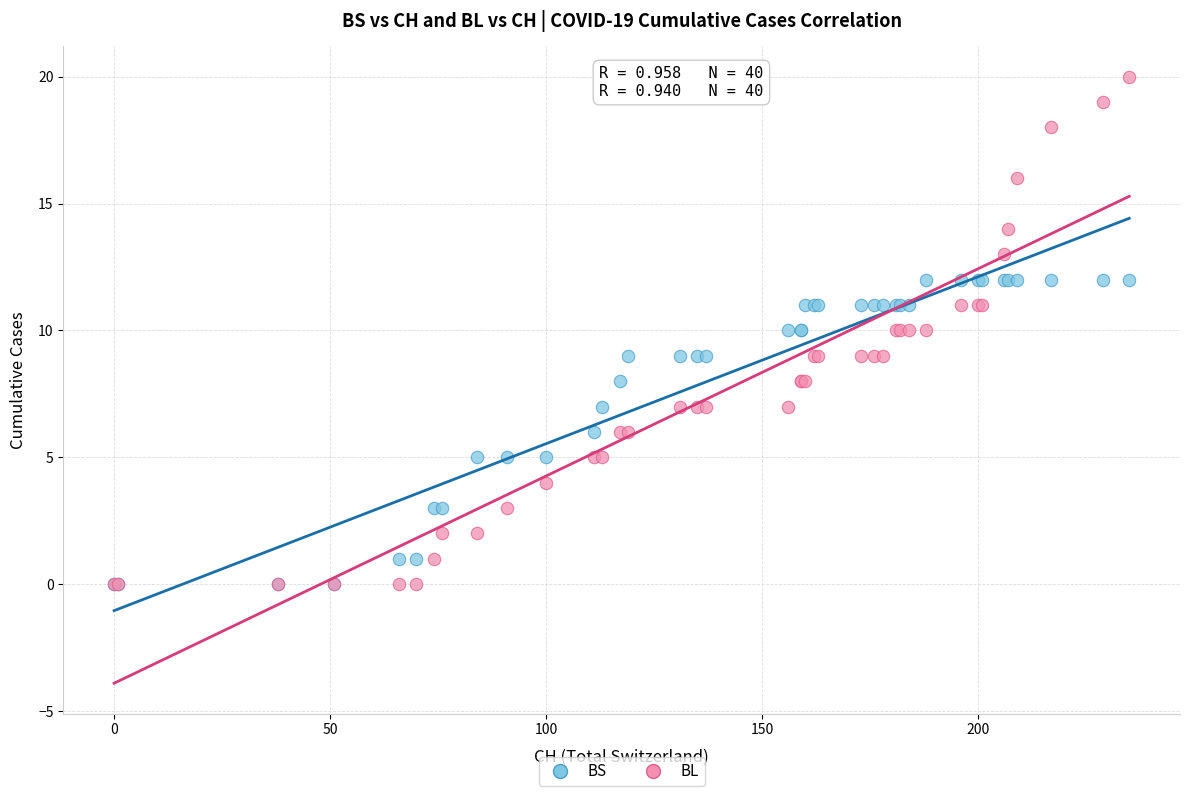

Which series has the widest spread of Y values?

BL